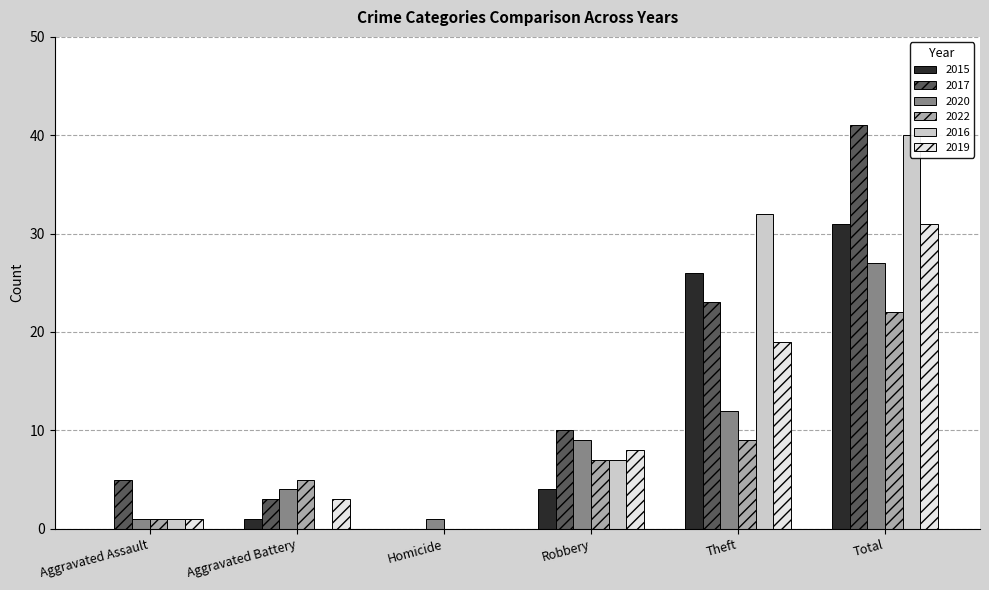

How many values in the 2022 series exceed 7?

2